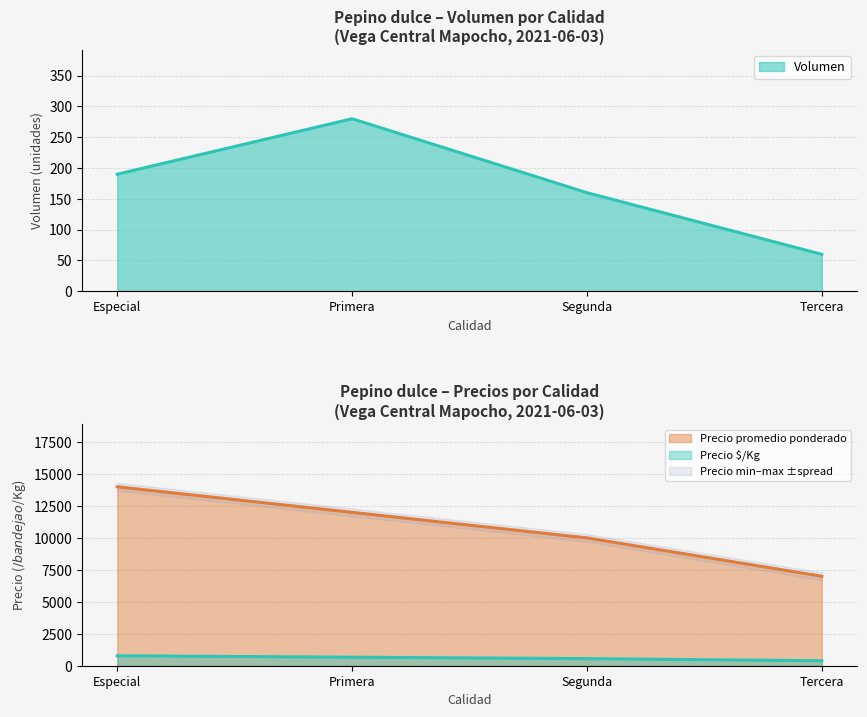

How many data points in Volumen are above 190?

1